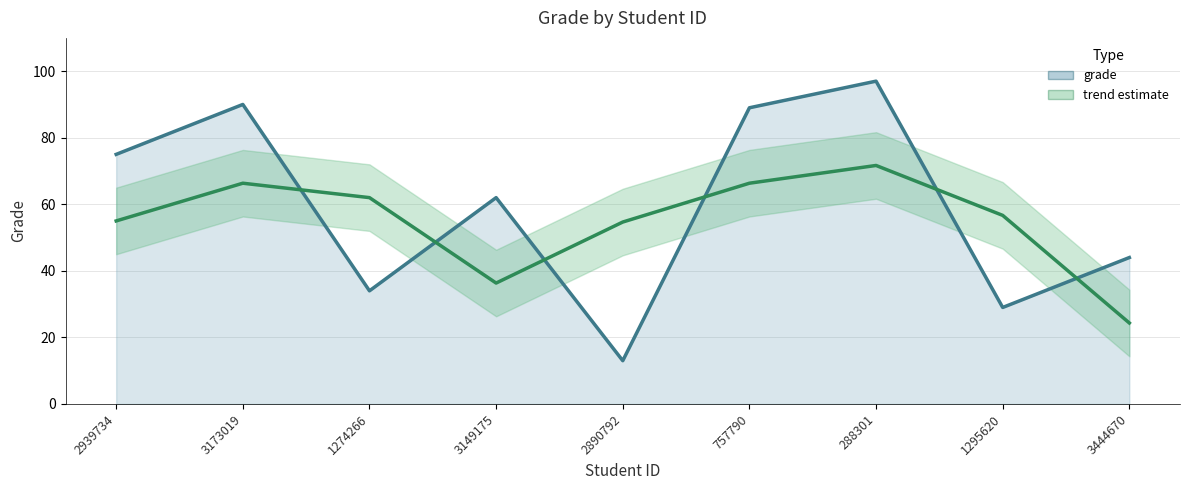

Approximately how many times larger is the value at 3173019 compared to 2890792?

6.9